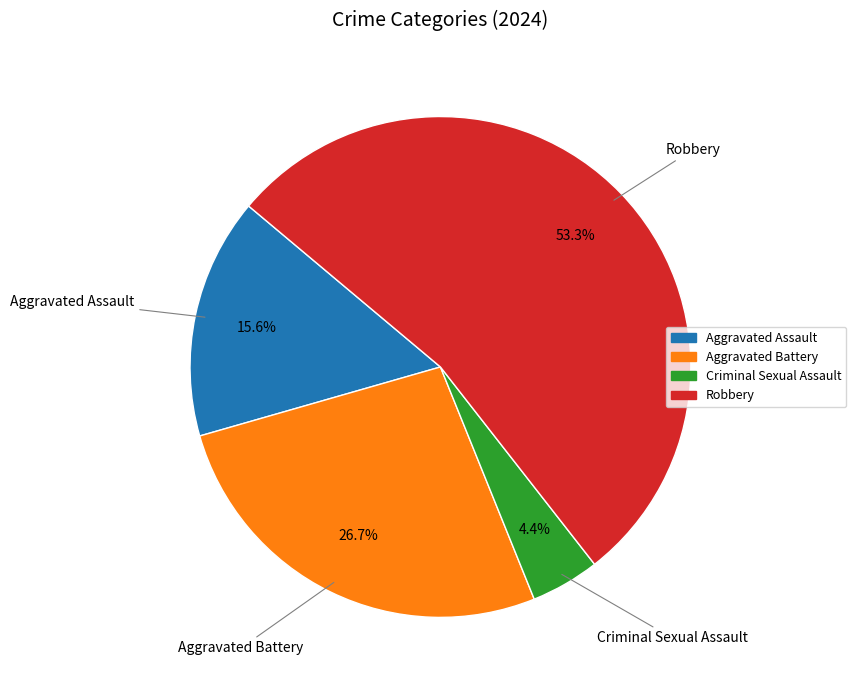

What percentage is the Robbery slice, to the nearest percent?

53%